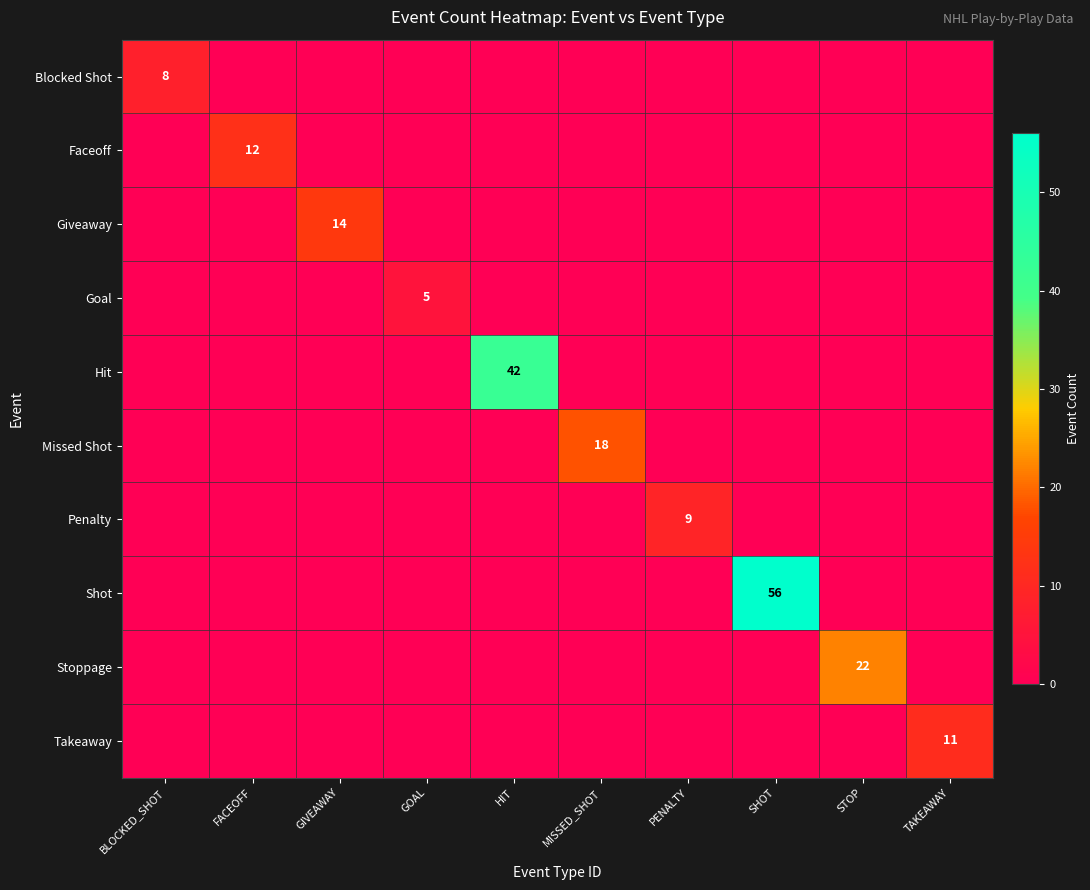

What is the sum of all Faceoff values?

12